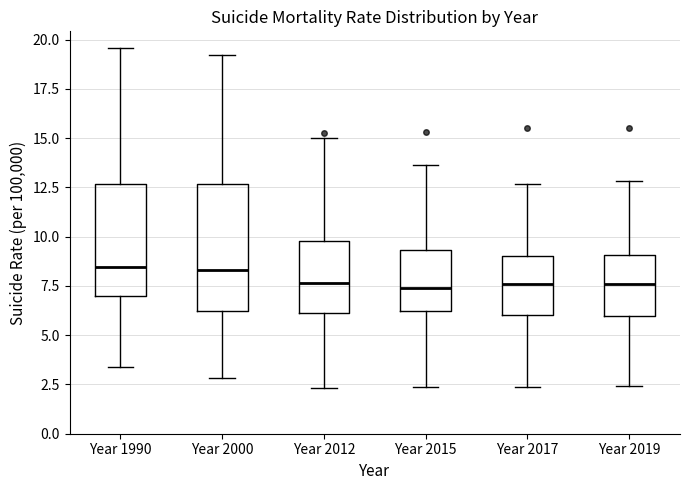

Comparing the boxes themselves (not the whiskers), which one is the tallest?

Year 2000